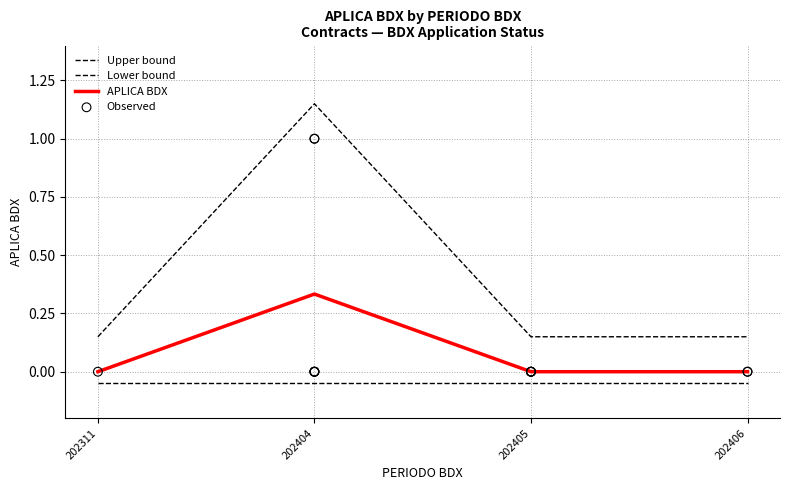

Which has a higher value, 202406 or 202404?

202404